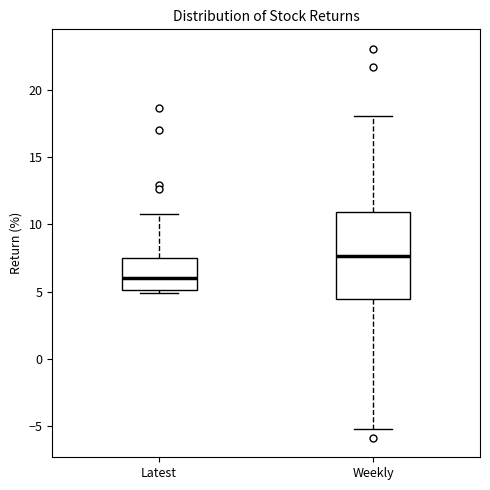

Which box is the tallest, from its lower edge to its upper edge?

Weekly